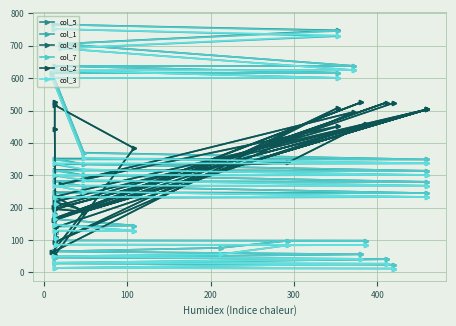

What is the sum of all col_4 values?

11201